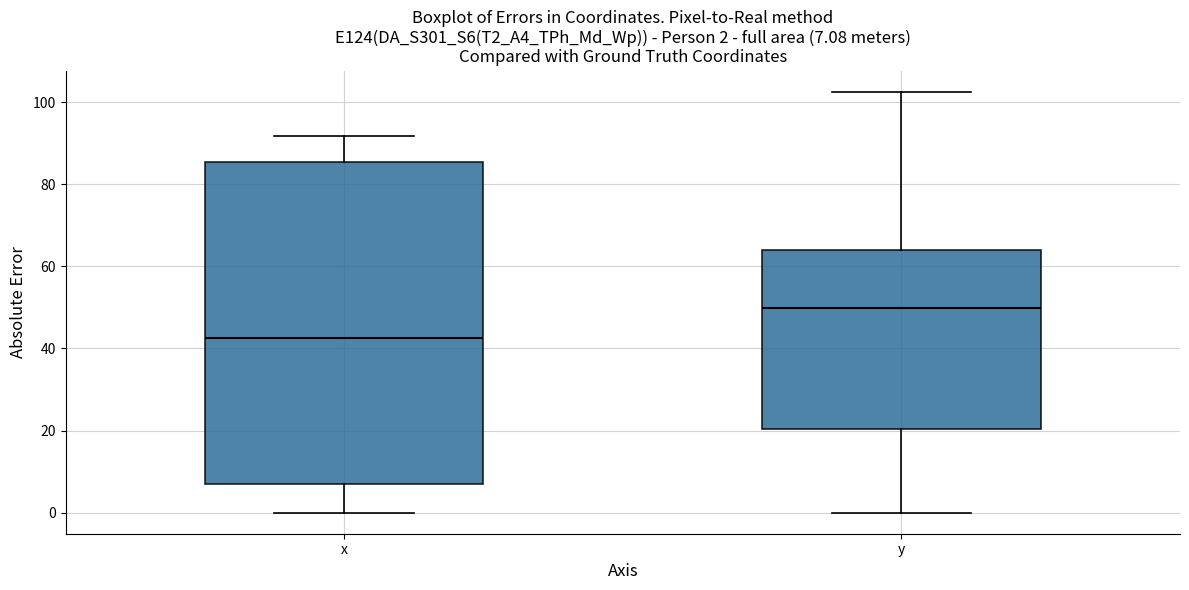

Which box is the tallest, from its lower edge to its upper edge?

x